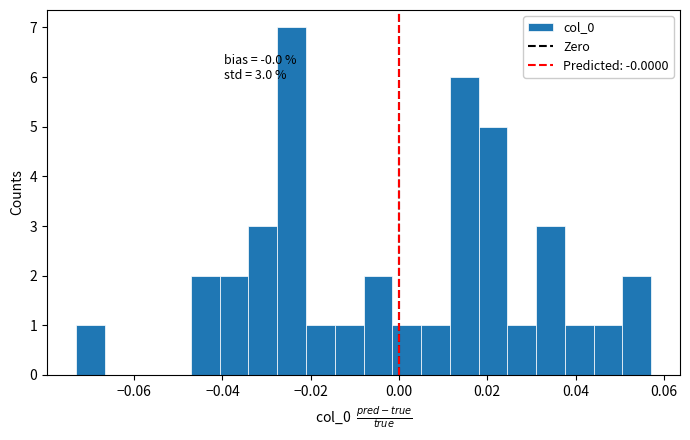

Around what value on the x-axis is the tallest bar? Give the approximate position of its centre, as read against the axis.

-0.024